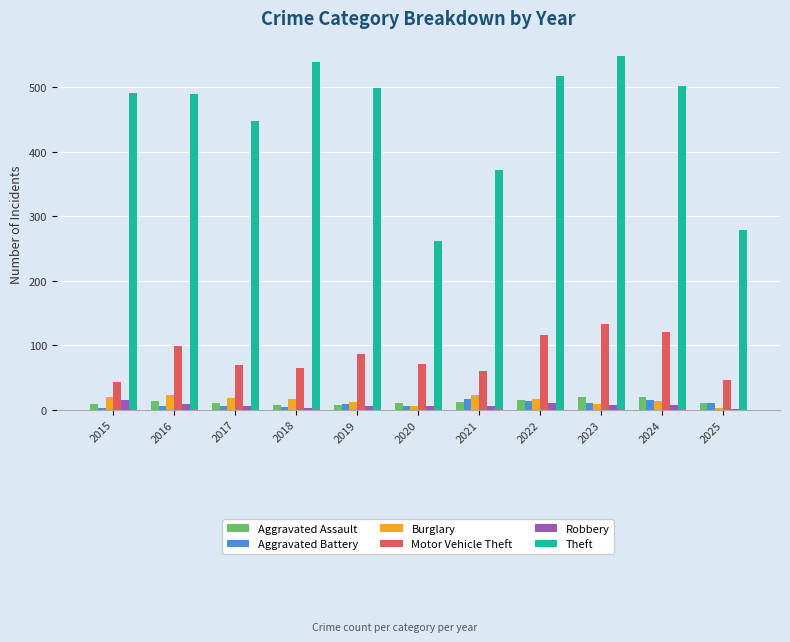

How many data points does each series have?

11